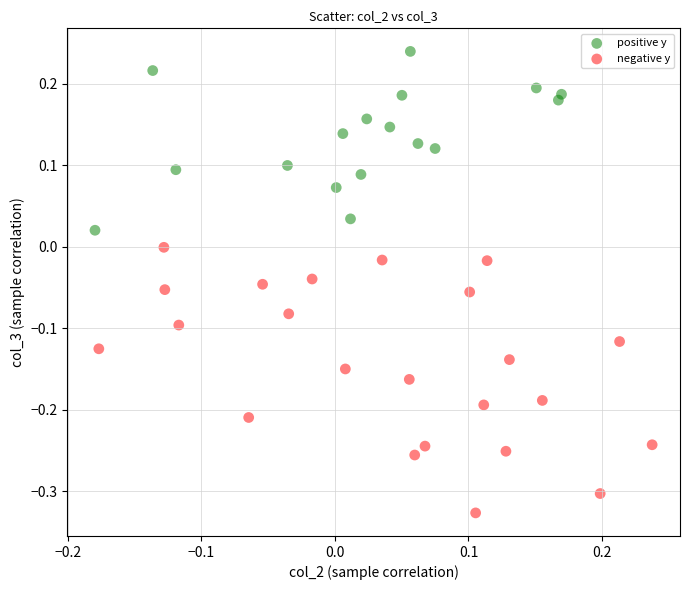

Which series reaches the minimum Y coordinate?

negative y